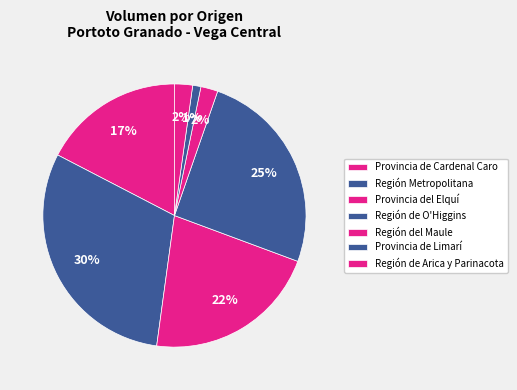

Count the number of slices in the pie.

7